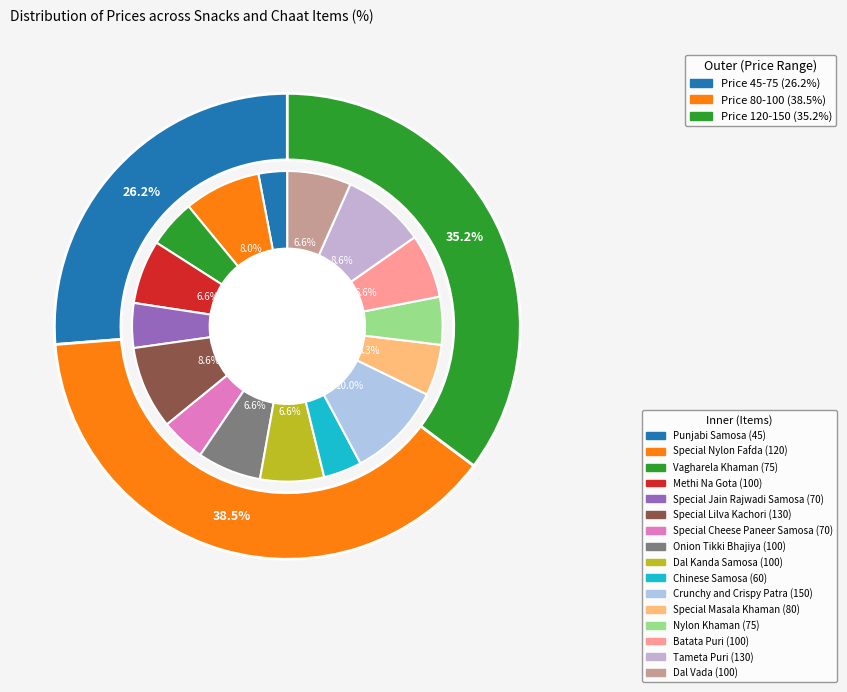

To the nearest percent, what is the difference between the largest and smallest slice percentages?

7%